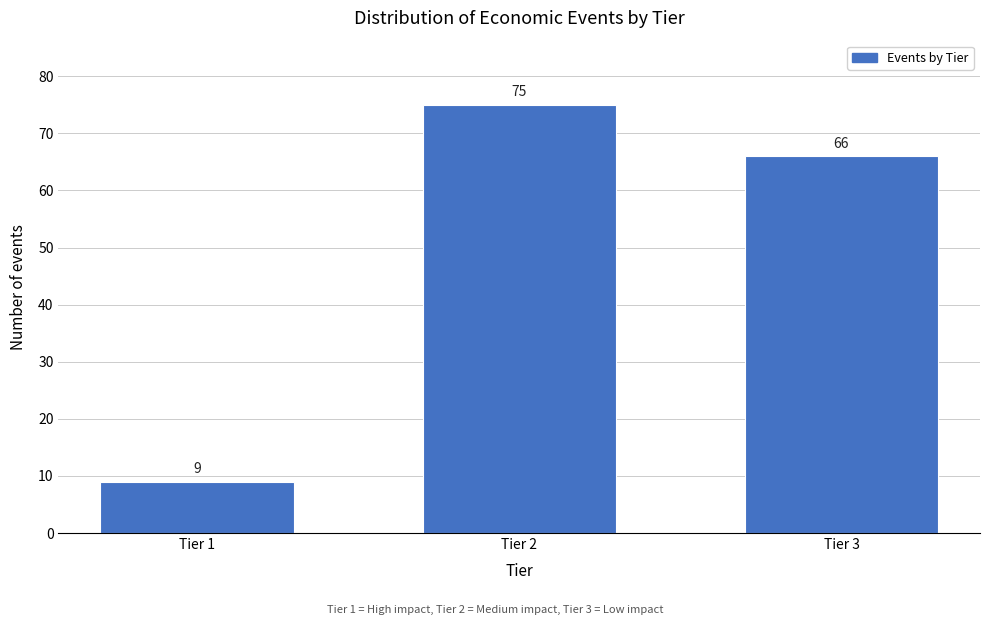

Reading left to right, what are all the values shown in this chart?

9	75	66